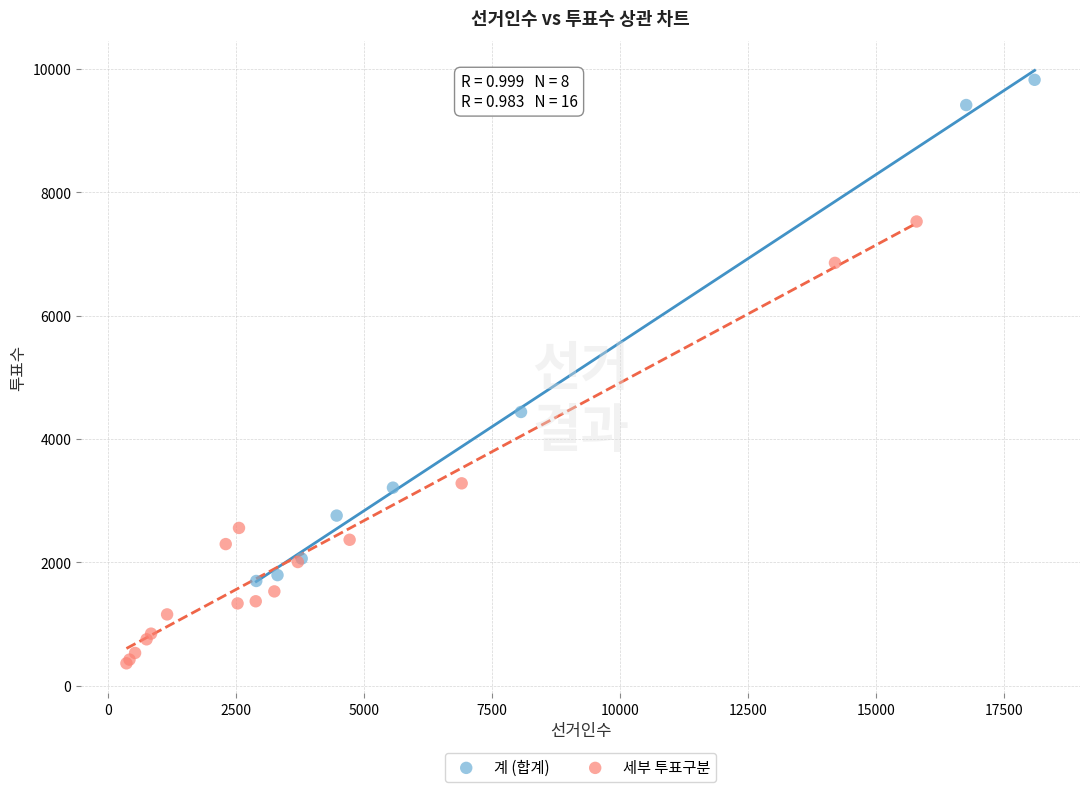

What are all the series names shown in the legend?

계 (합계), 세부 투표구분